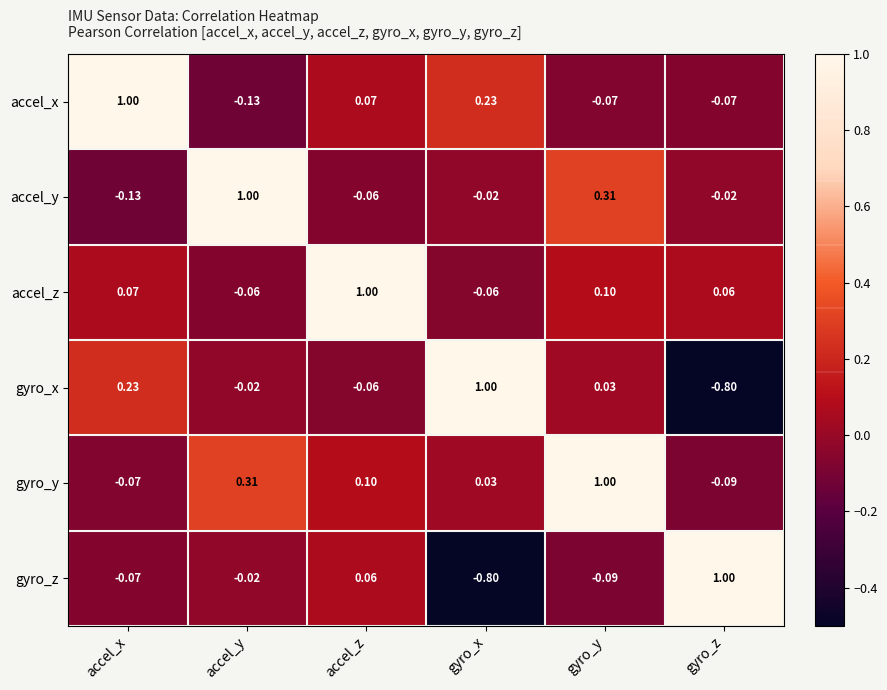

Where does the accel_z series first go above 0?

accel_x